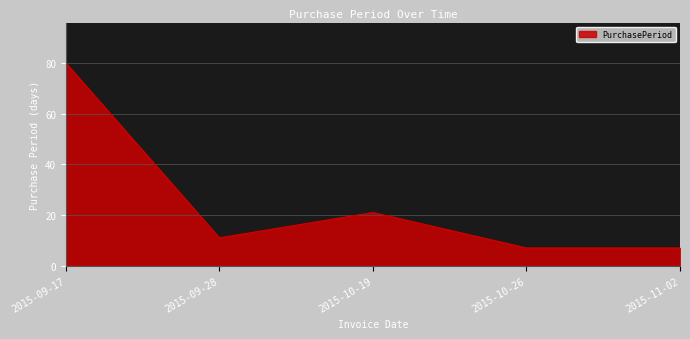

What position from the right is 2015-09-17?

5